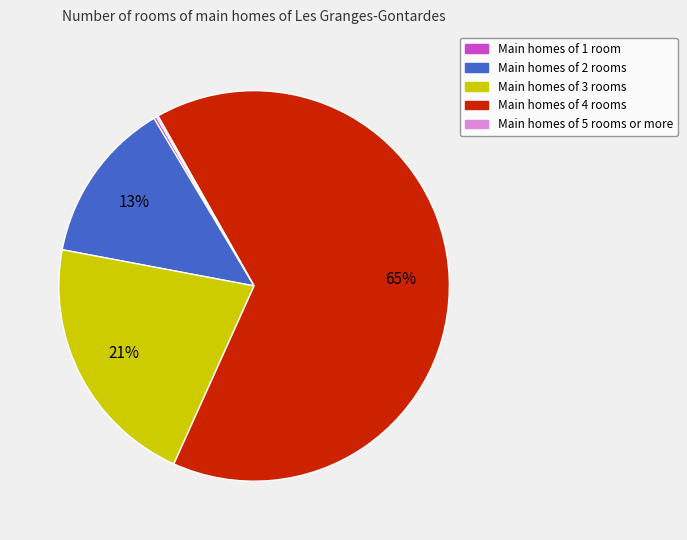

To the nearest percent, what is the average slice percentage?

20%